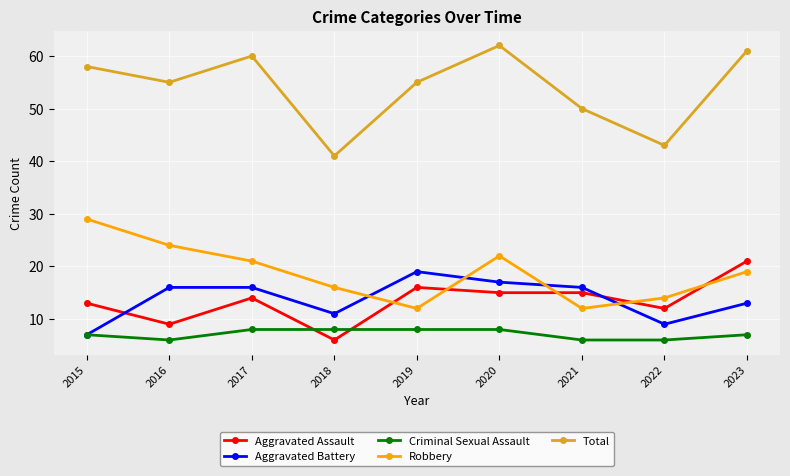

Which series has the widest spread of values?

Total